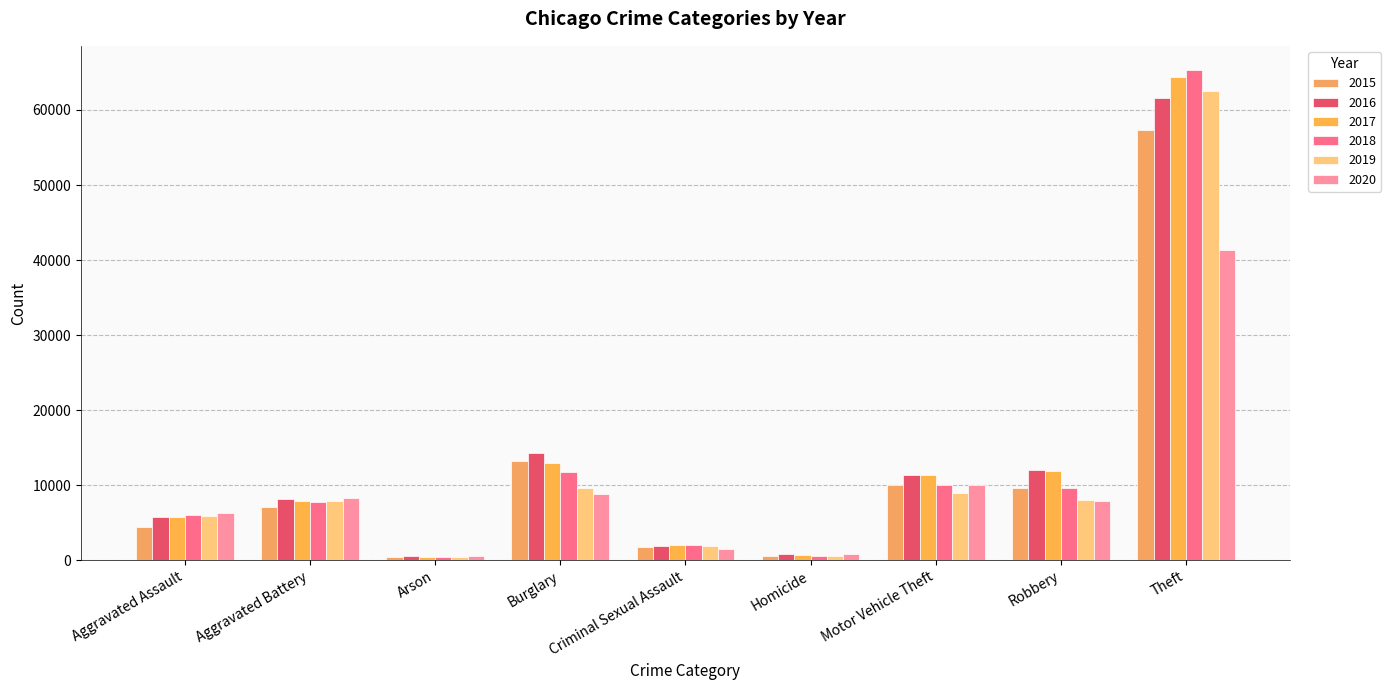

Which has a higher value, Aggravated Battery or Theft?

Theft